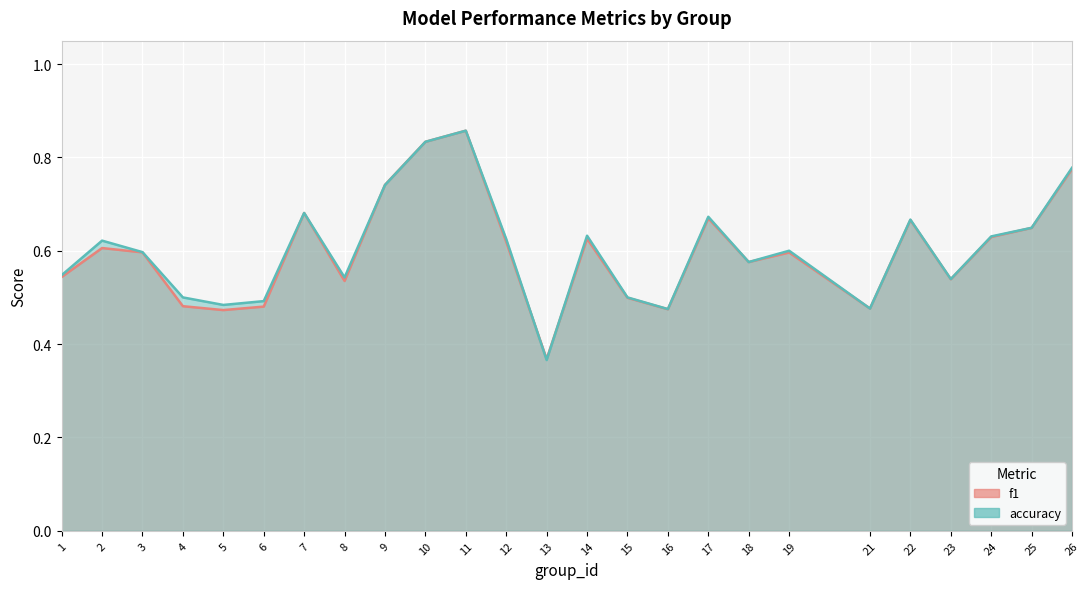

The accuracy series shows 0.5 at 9. True or false?

False